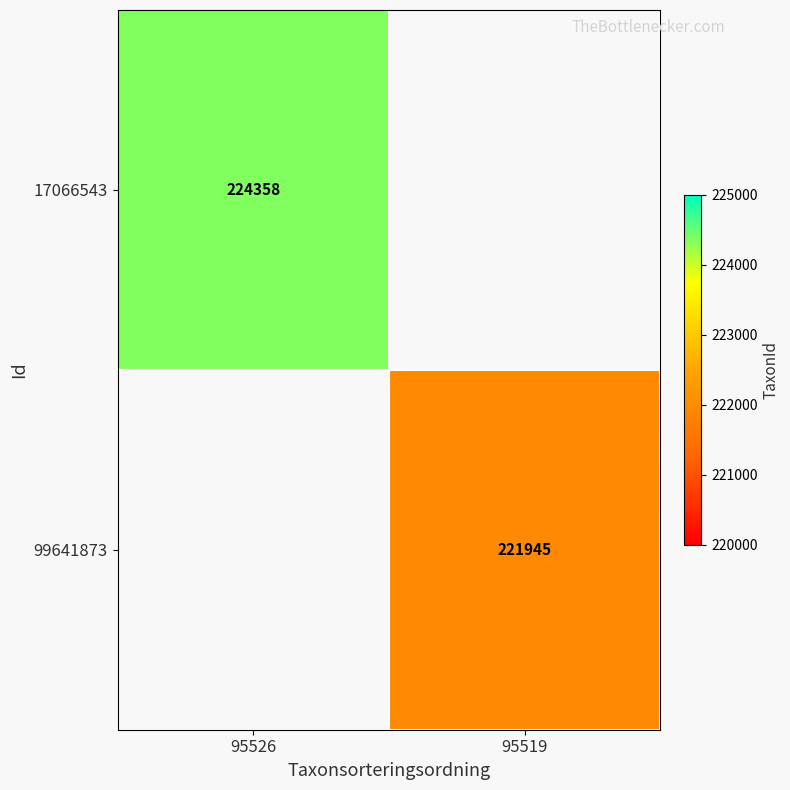

Is it true that 17066543 equals 224358 at 95526?

True